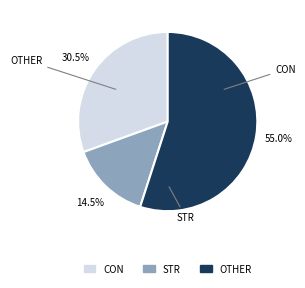

True or false: OTHER accounts for 46% of the total.

False